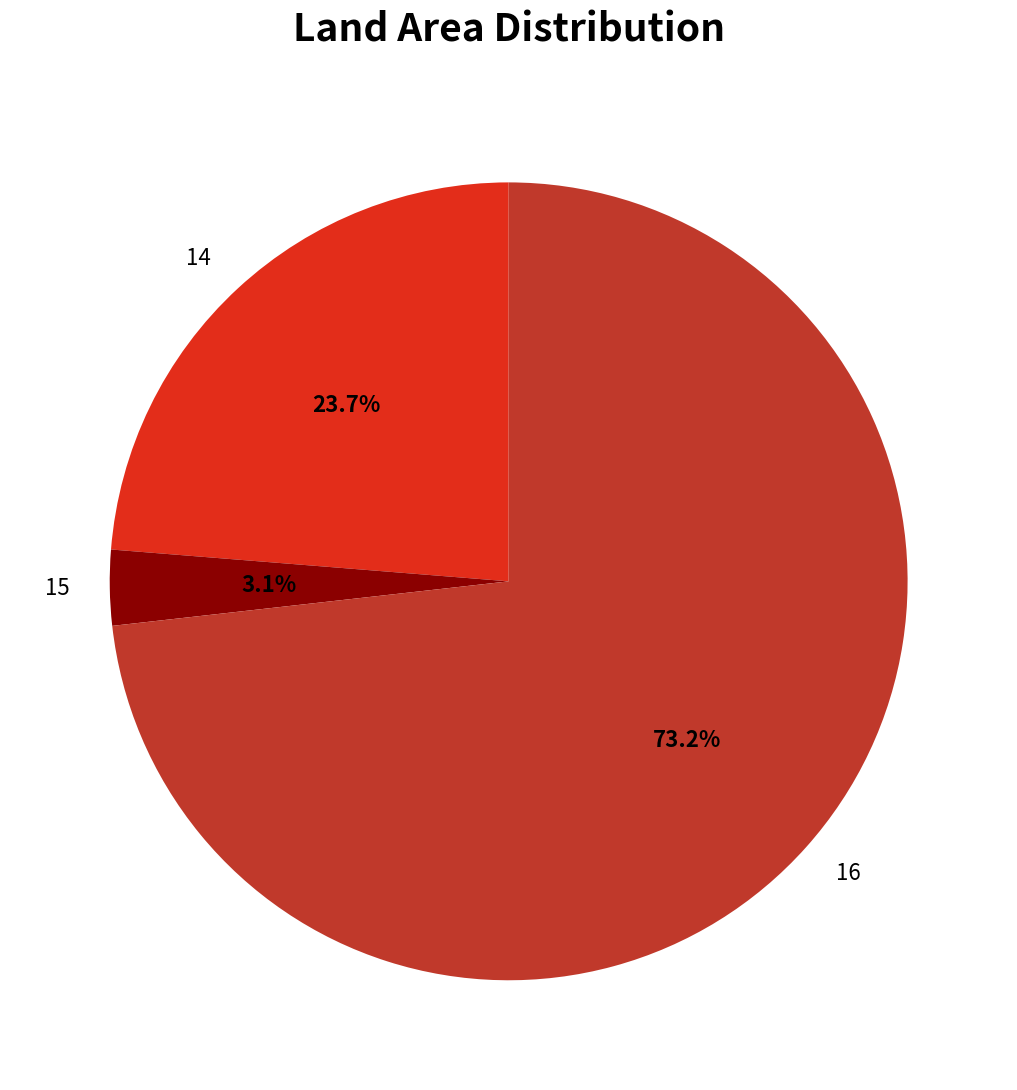

True or false: 14 accounts for 33% of the total.

False